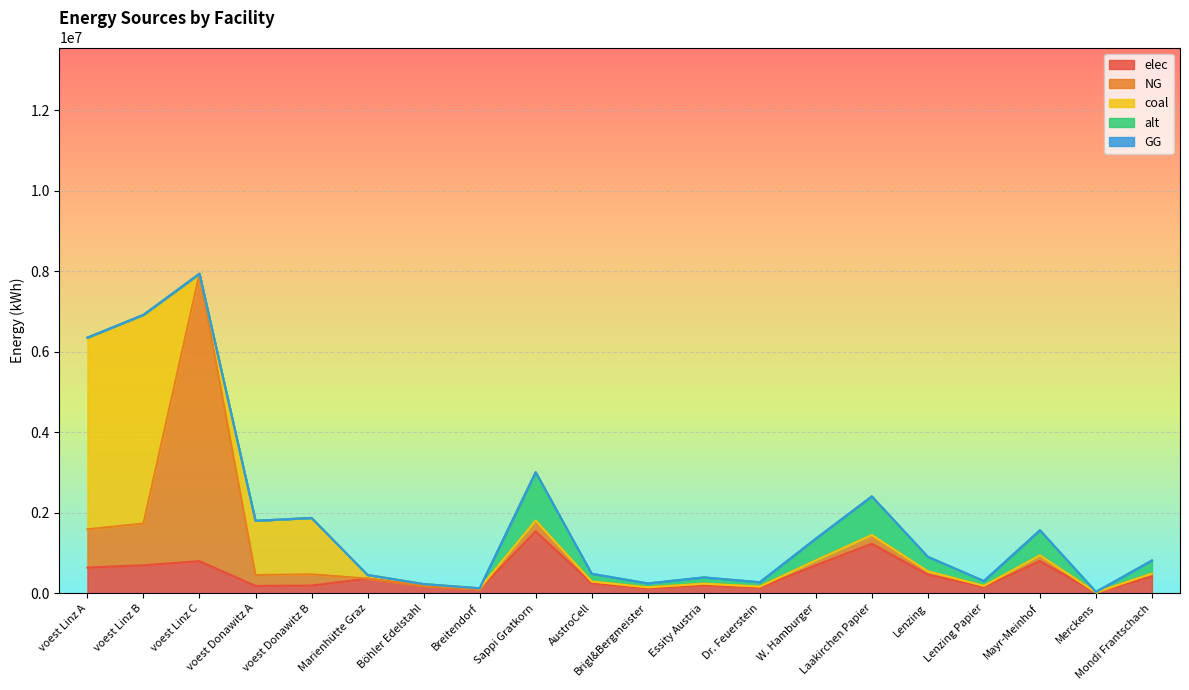

Reading left to right, what are all the values shown in this chart?

elec: 635096.3	691727.6	793870.4	179813.1	186885.3	360800.0	180400.0	96800.0	1533400.0	245344.0	122672.0	199342.0	138006.0	690030.0	1226720.0	460020.0	153340.0	797368.0	15334.0	414018.0
NG: 952644.4	1037591.4	7144833.3	269719.7	280327.9	0.0	0.0	0.0	270600.0	43296.0	21648.0	35178.0	24354.0	121770.0	216480.0	81180.0	27060.0	140712.0	2706.0	73062.0
coal: 4763222.2	5187957.1	0.0	1348598.6	1401639.5	90200.0	45100.0	24200.0	0.0	0.0	0.0	0.0	0.0	0.0	0.0	0.0	0.0	0.0	0.0	0.0
alt: 0.0	0.0	0.0	0.0	0.0	0.0	0.0	0.0	1202666.7	192426.7	96213.3	156346.7	108240.0	541200.0	962133.3	360800.0	120266.7	625386.7	12026.7	324720.0
GG: 0.0	0.0	0.0	0.0	0.0	0.0	0.0	0.0	0.0	0.0	0.0	0.0	0.0	0.0	0.0	0.0	0.0	0.0	0.0	0.0